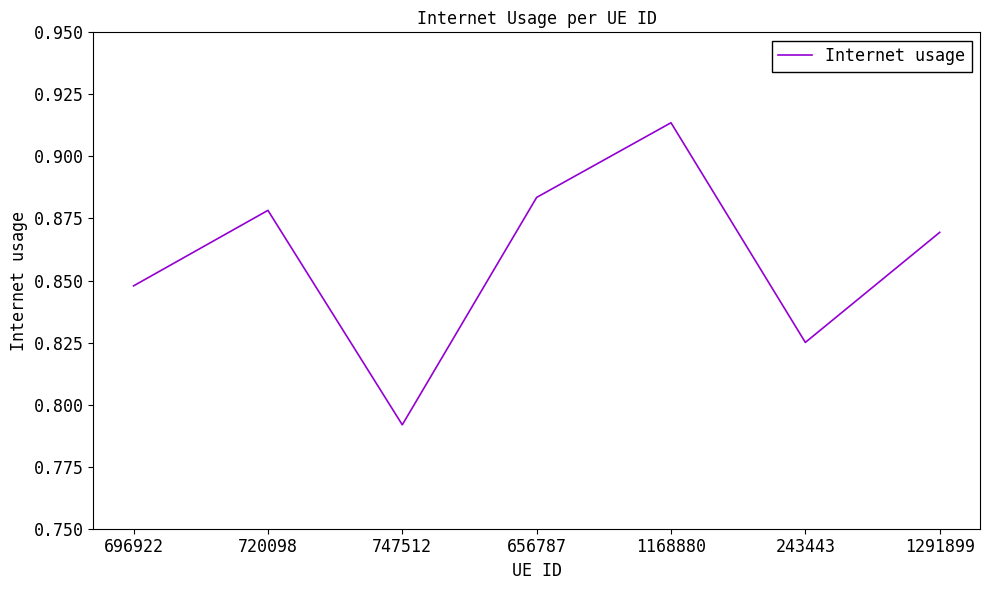

How many interior local peaks (higher than both neighbors) does the data have?

2